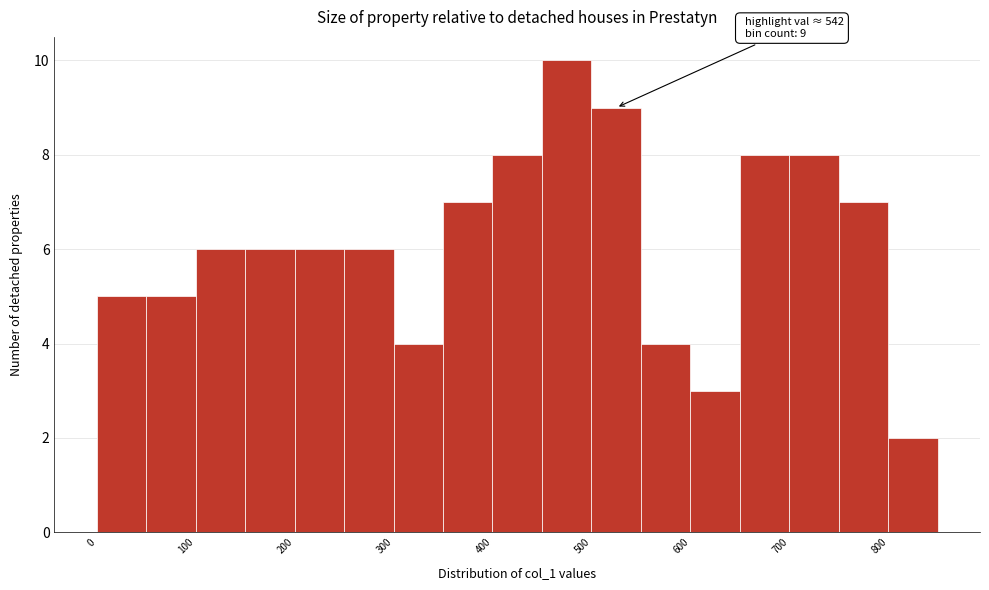

Over which range of the x-axis is the bar tallest?

450 to 500